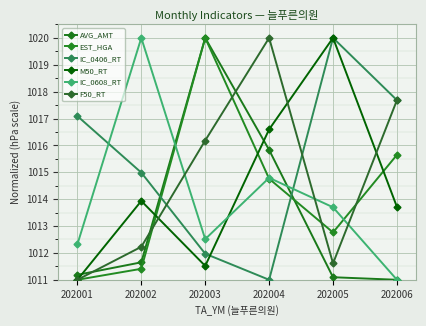

What is the minimum value for EST_HGA?

1011.0